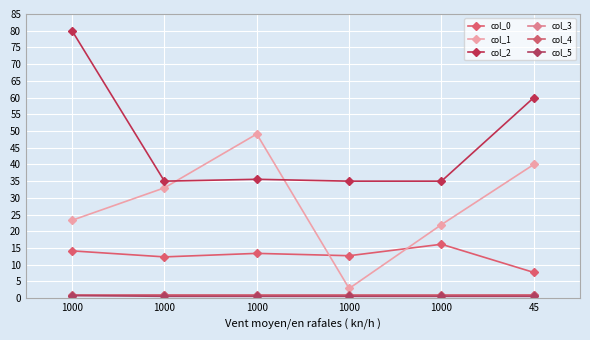

Rank the categories by col_3 value from highest to lowest.

1000, 45, 1000, 1000, 1000, 1000